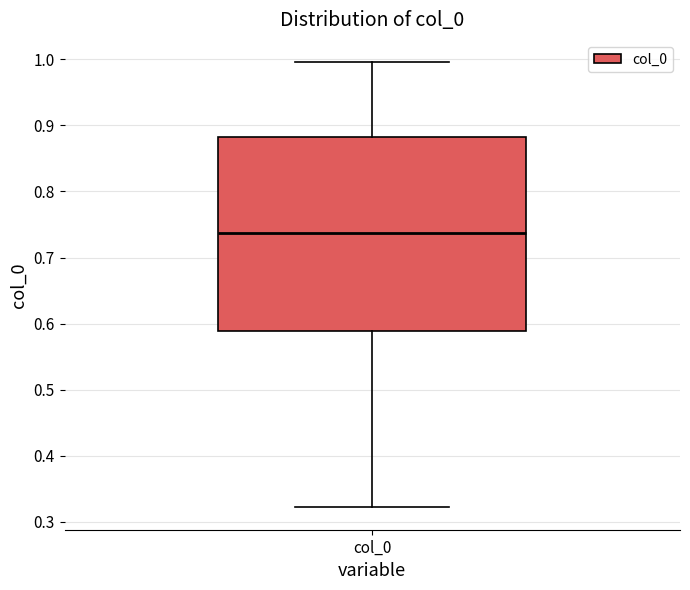

Where is the lower edge of the box for col_0 on the y-axis? The values are not printed on the chart, so give them approximately, as read against the axis.

0.59